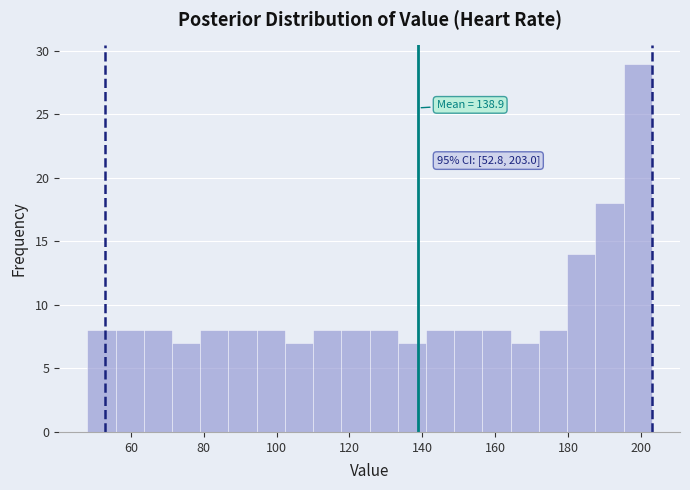

Read against the x-axis, roughly where is the centre of the tallest bar?

200